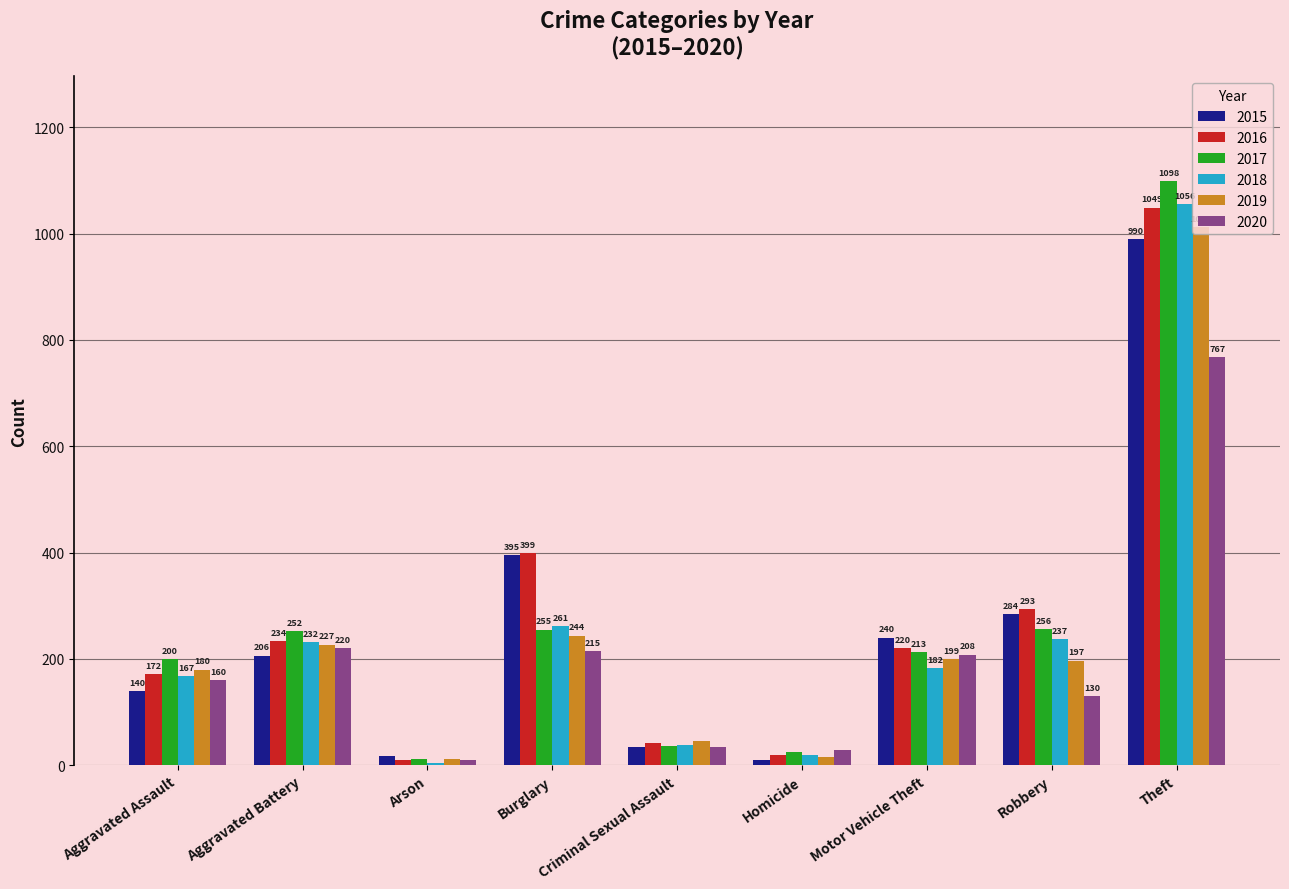

What is the total value across all series at Arson?

64